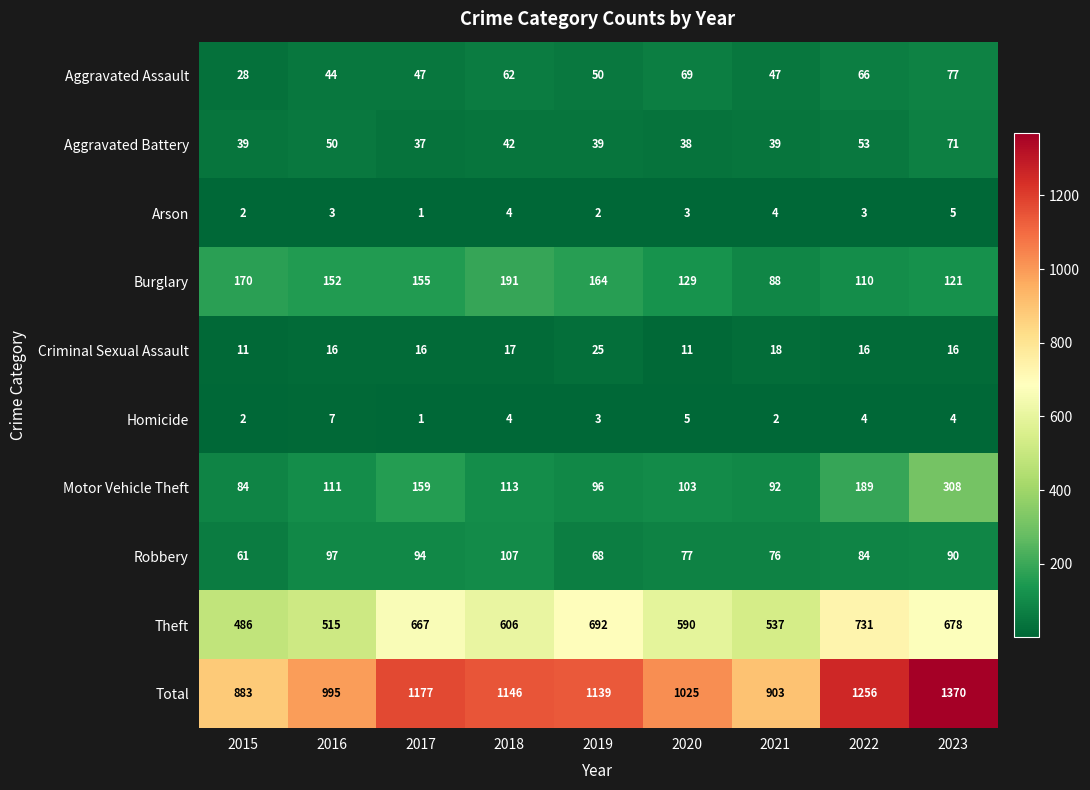

Read the Robbery value at 2022.

84